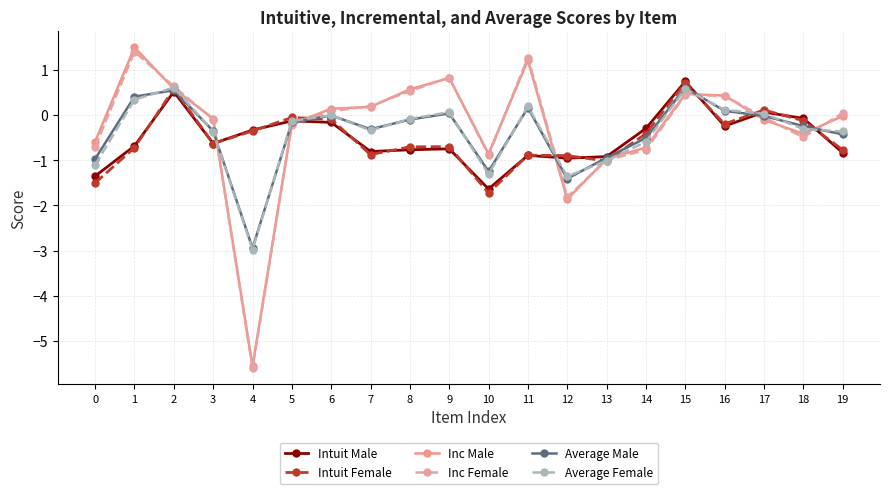

At which category does Average Female reach its first local valley?

4